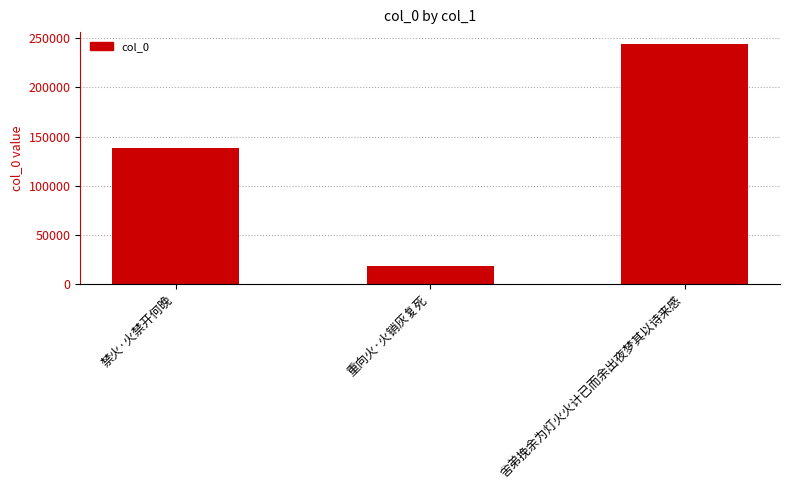

Where is the data nearest to the value 131257?

禁火·火禁开何晚